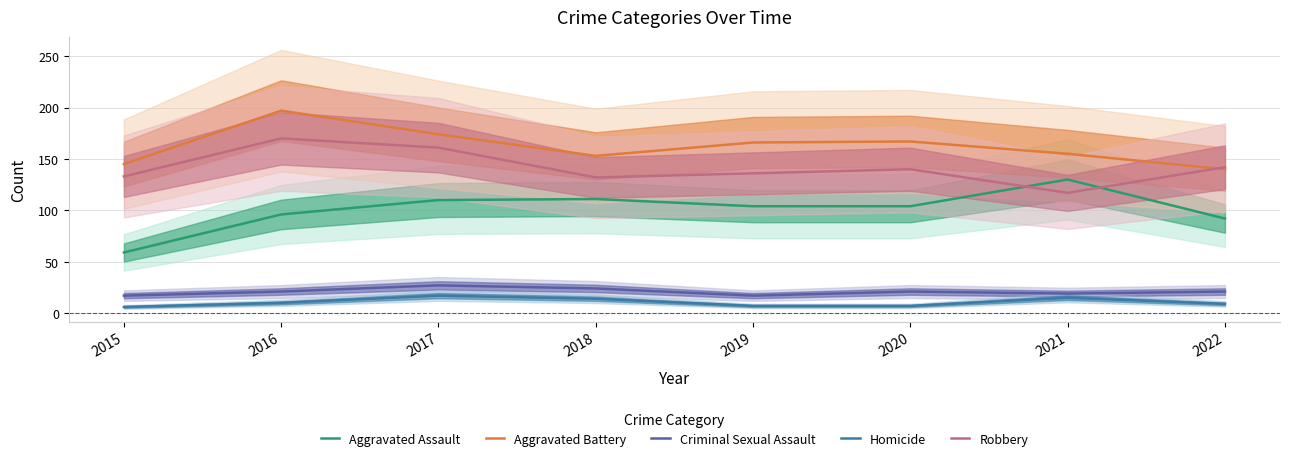

The Aggravated Battery series shows 114 at 2016. True or false?

False